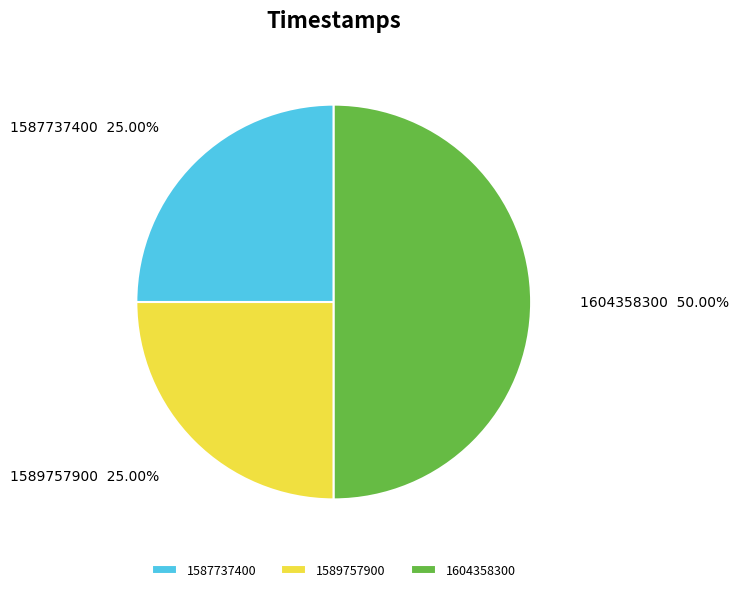

Combined, do 1589757900 and 1604358300 account for over 50%?

Yes